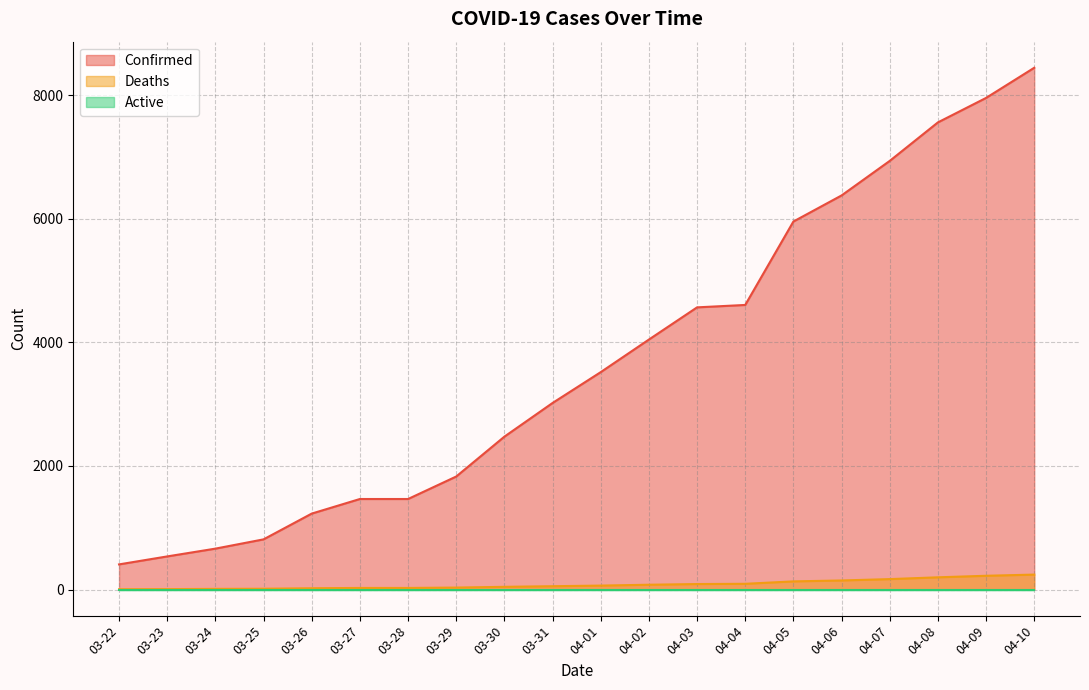

Which series changed the most between 03-23 and 03-27?

Confirmed